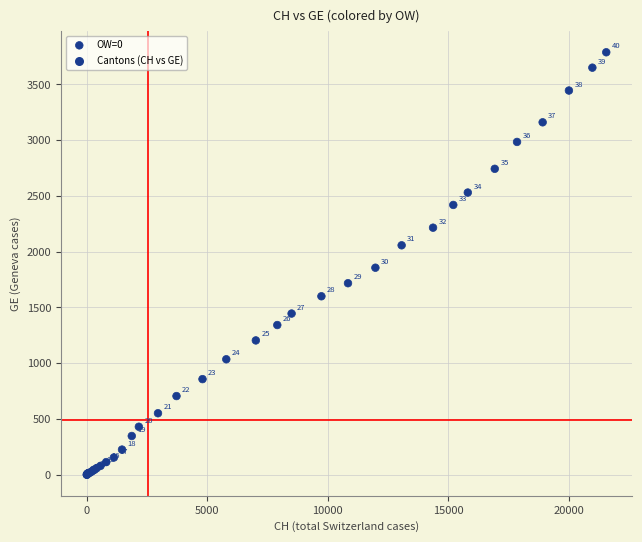

What Y value in the scatter plot is closest to 1894?

1856